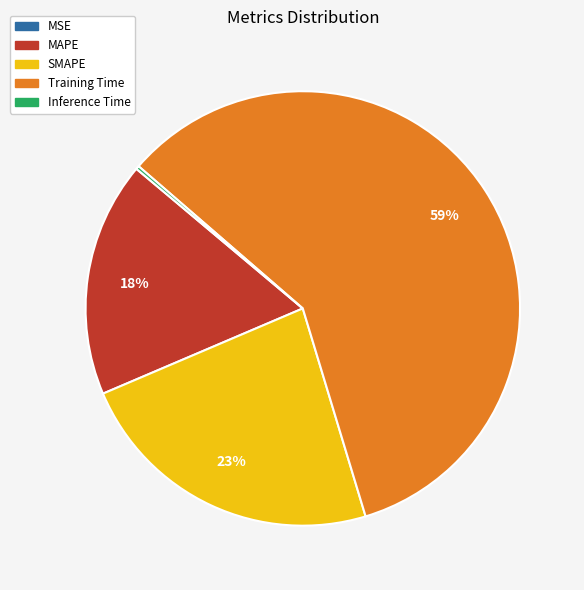

To the nearest percent, what percentage of the pie is Training Time?

59%